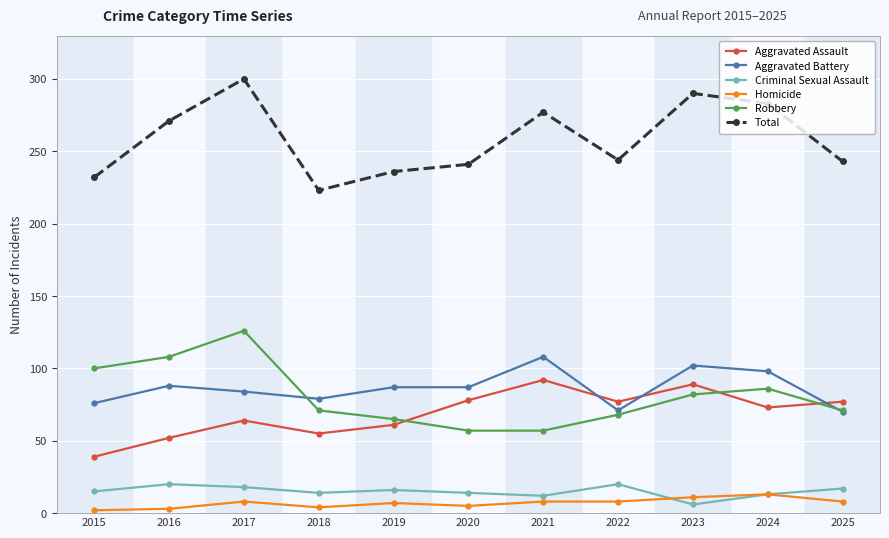

True or false: Total has more than 2 points higher than both neighbors.

True